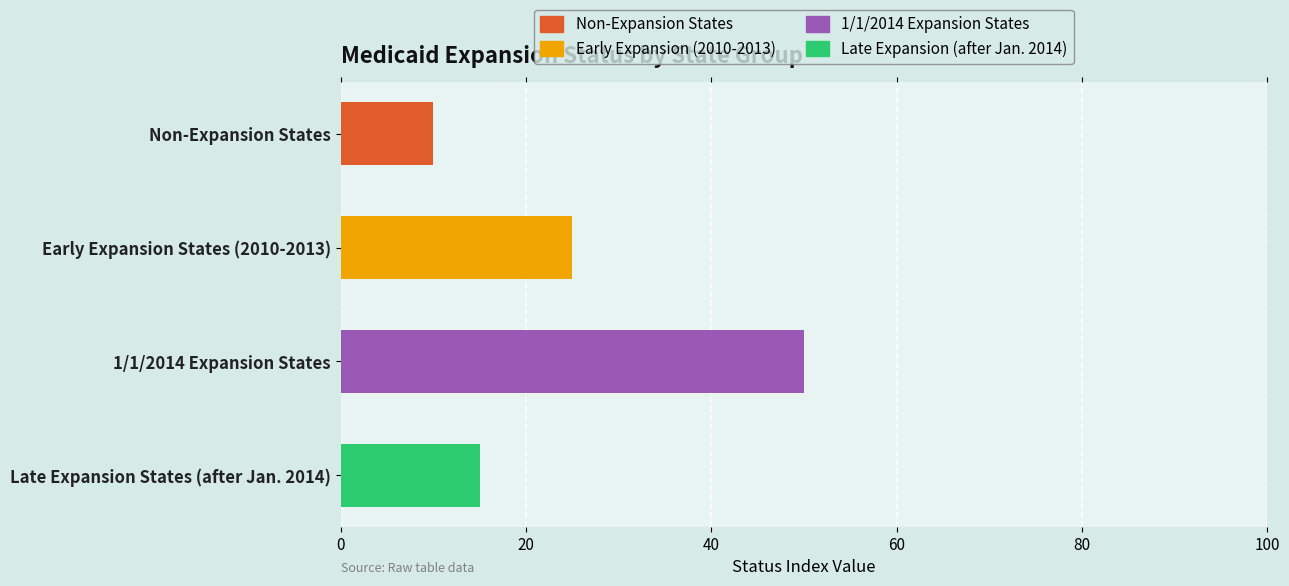

What is the highest value of the Non-Expansion States series?

10